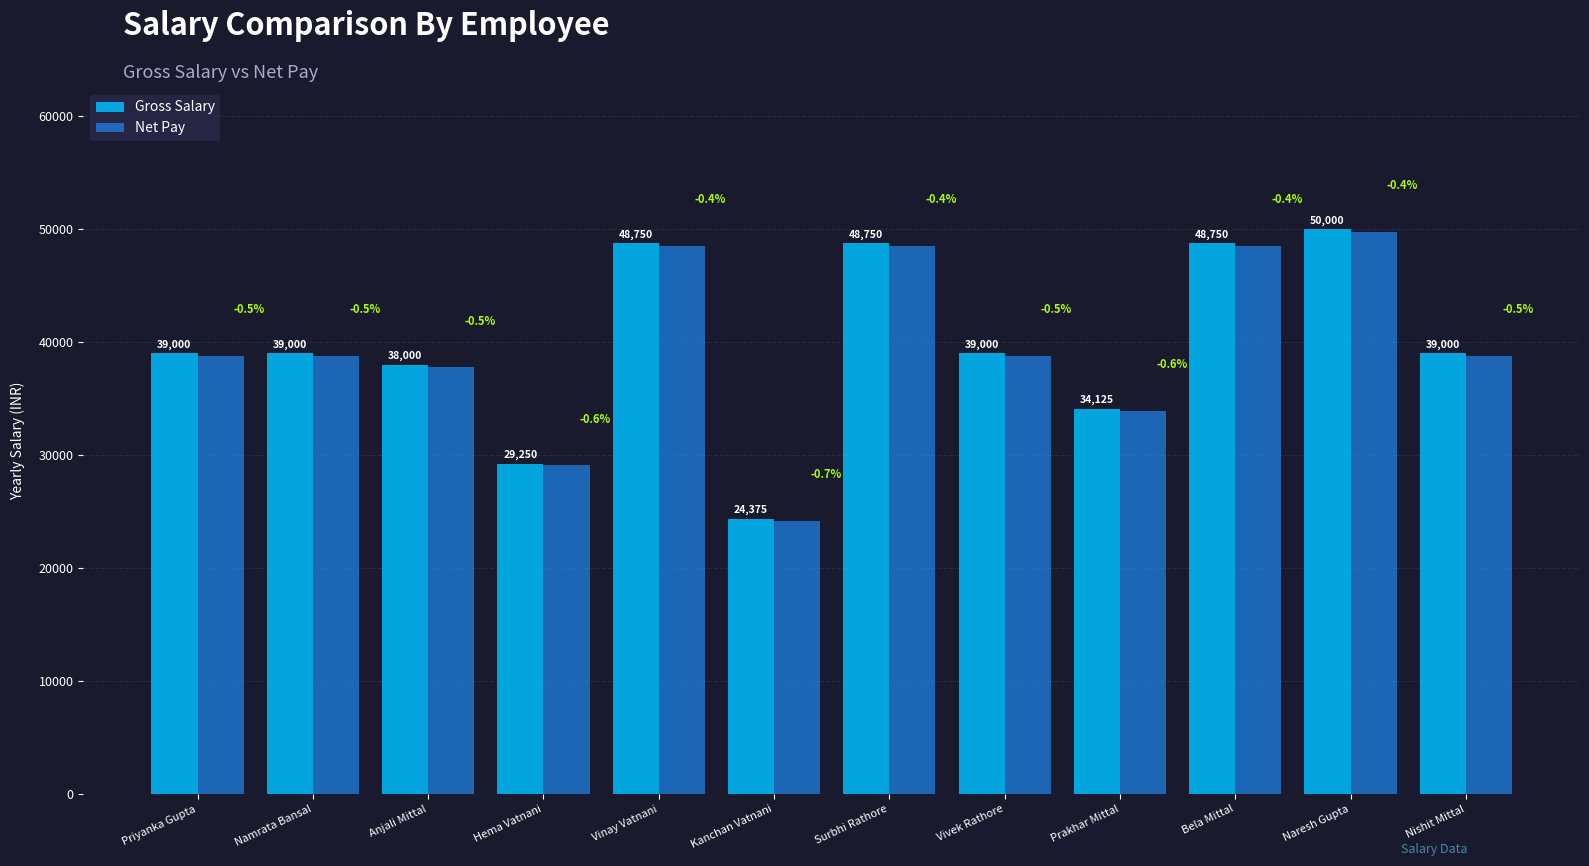

What is the total value across all series at Naresh Gupta?

99792